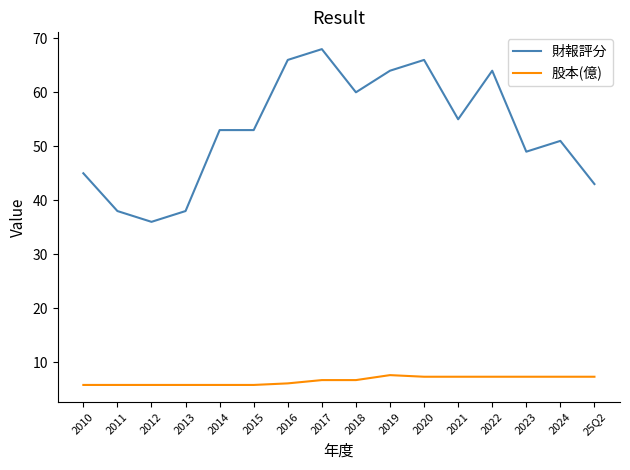

Reading right to left, list all the values displayed in this chart.

財報評分: 43.0	51.0	49.0	64.0	55.0	66.0	64.0	60.0	68.0	66.0	53.0	53.0	38.0	36.0	38.0	45.0
股本(億): 7.3	7.3	7.3	7.3	7.3	7.3	7.6	6.7	6.7	6.1	5.8	5.8	5.8	5.8	5.8	5.8